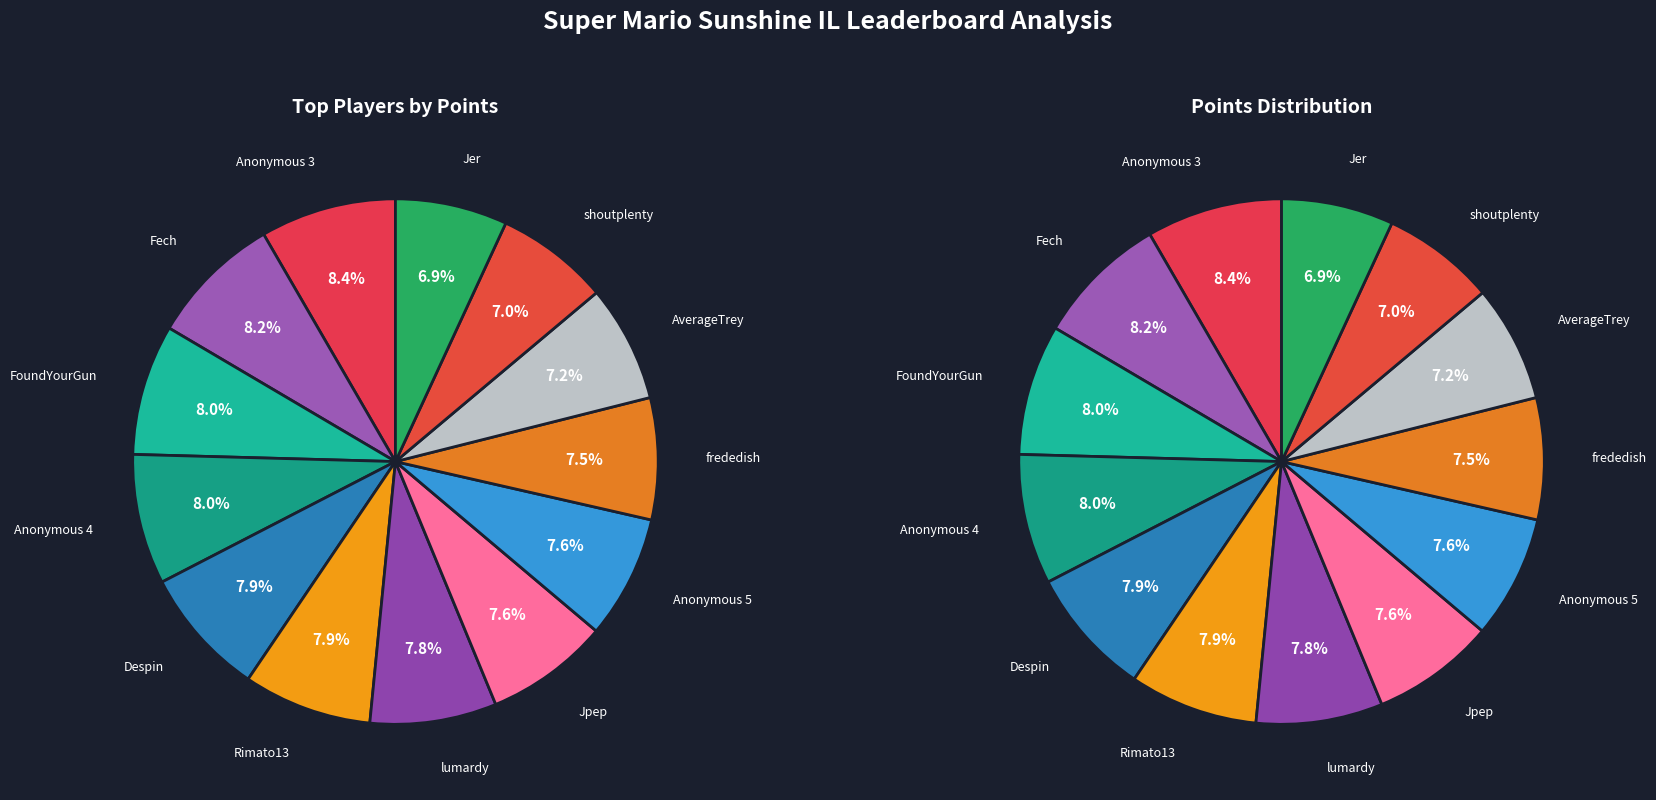

To the nearest percent, what is the average slice percentage?

8%